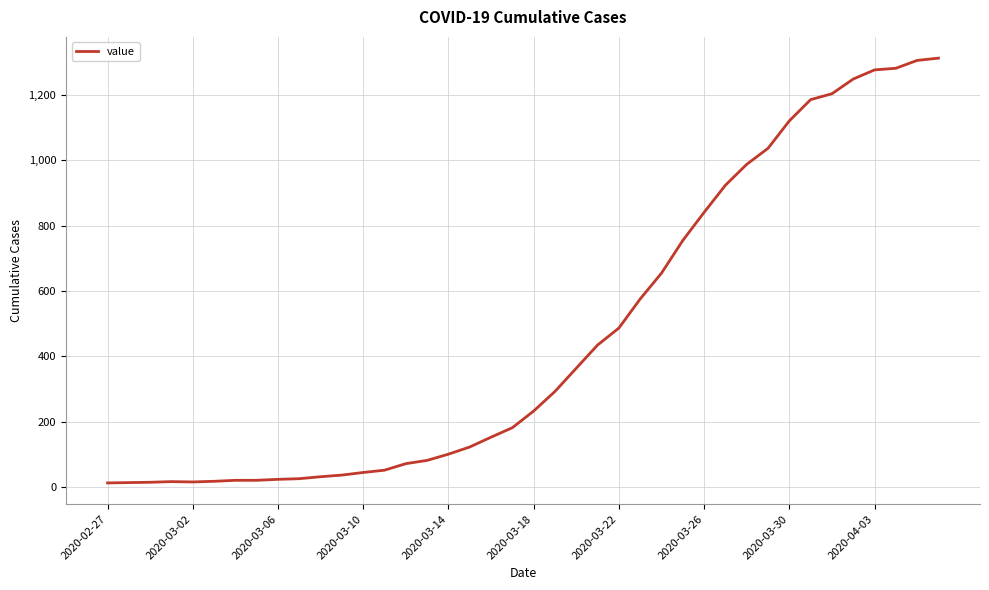

What is the difference between the maximum and minimum values?

1300